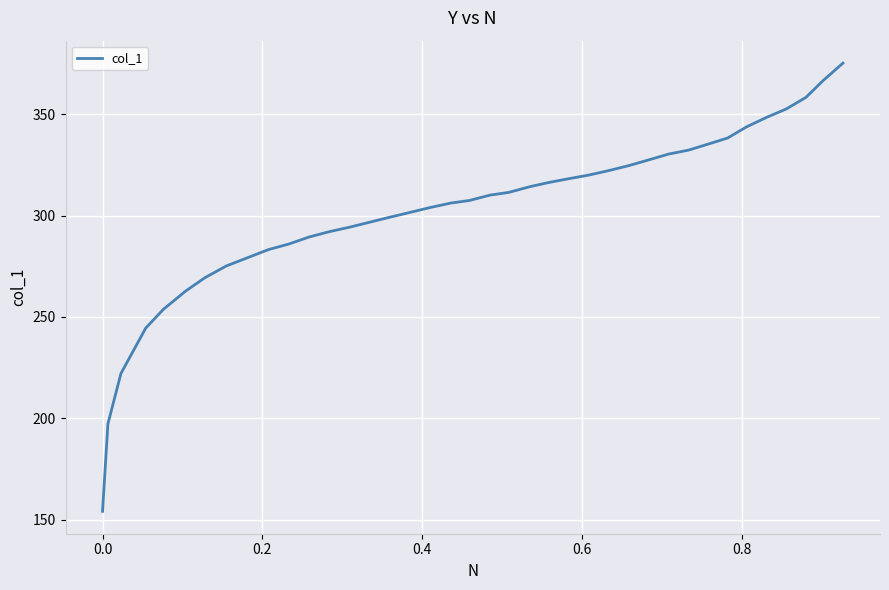

Does the chart have visible grid lines?

Yes